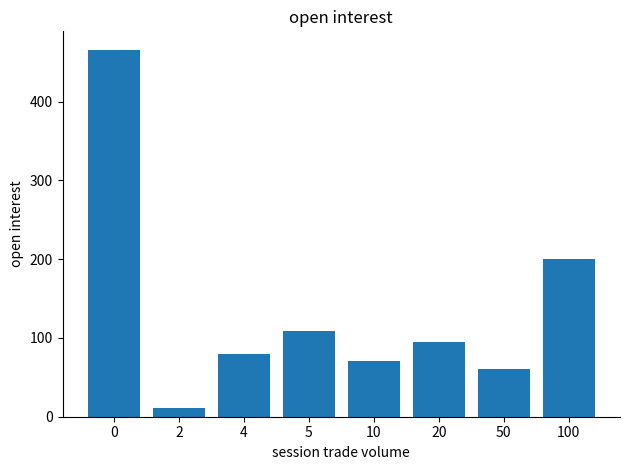

How many categories are shown in the chart?

8